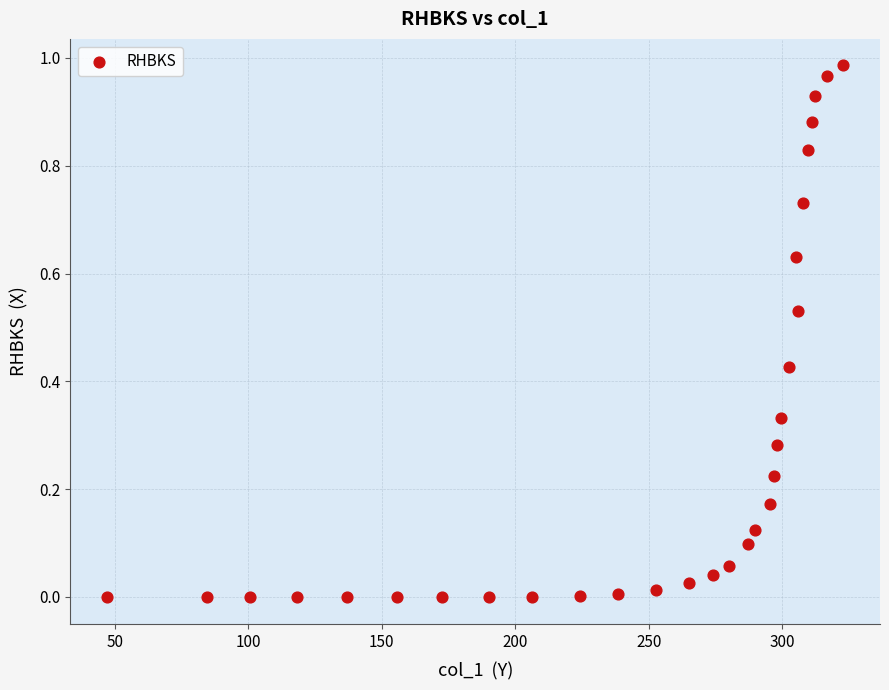

What is the range of X values (max minus min)?

275.7